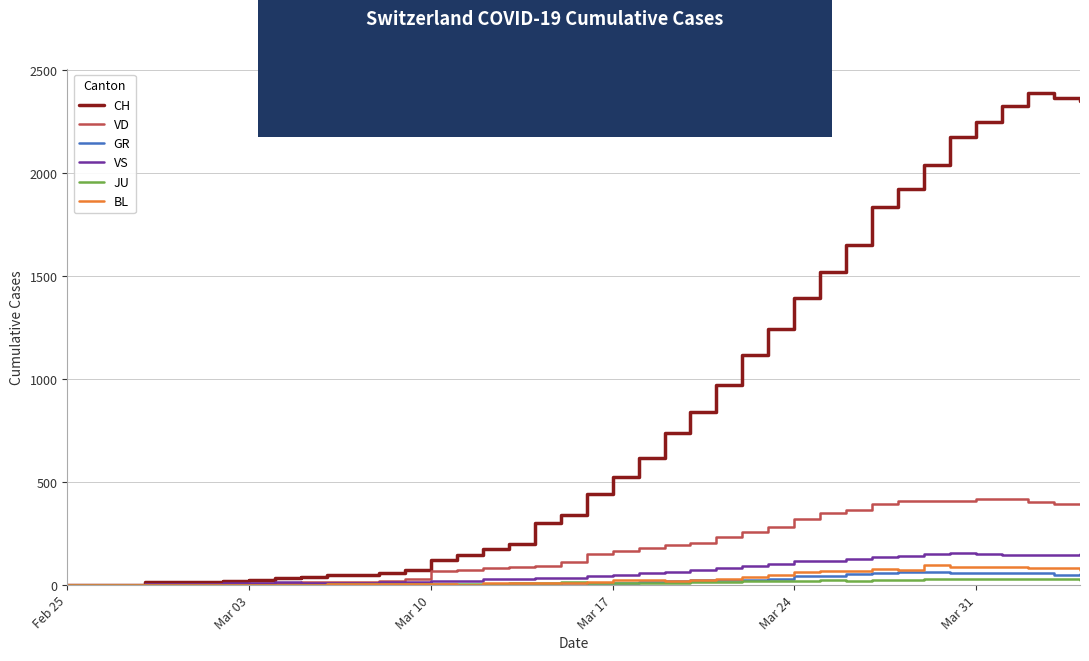

What is the maximum value for VS?

154